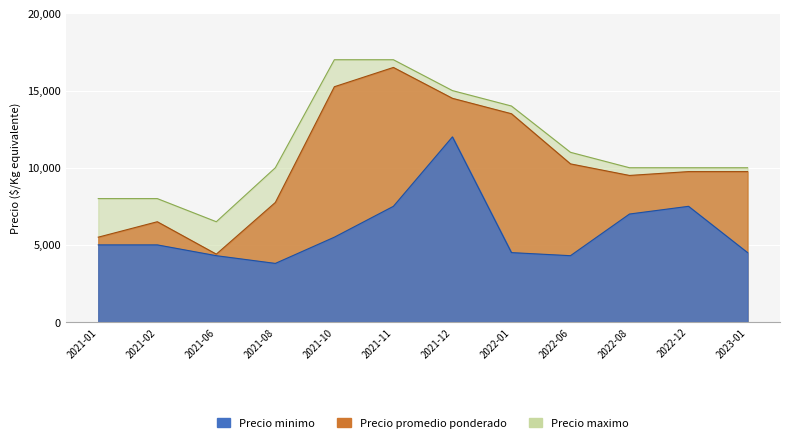

What is the difference between the second highest and minimum values in the Precio minimo series?

3700